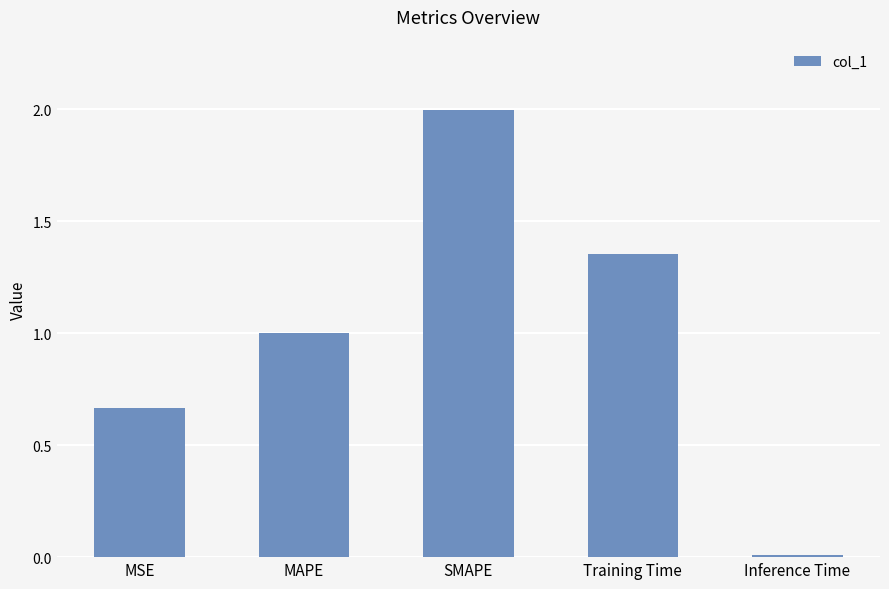

Rank the categories by value from lowest to highest.

Inference Time, MSE, MAPE, Training Time, SMAPE